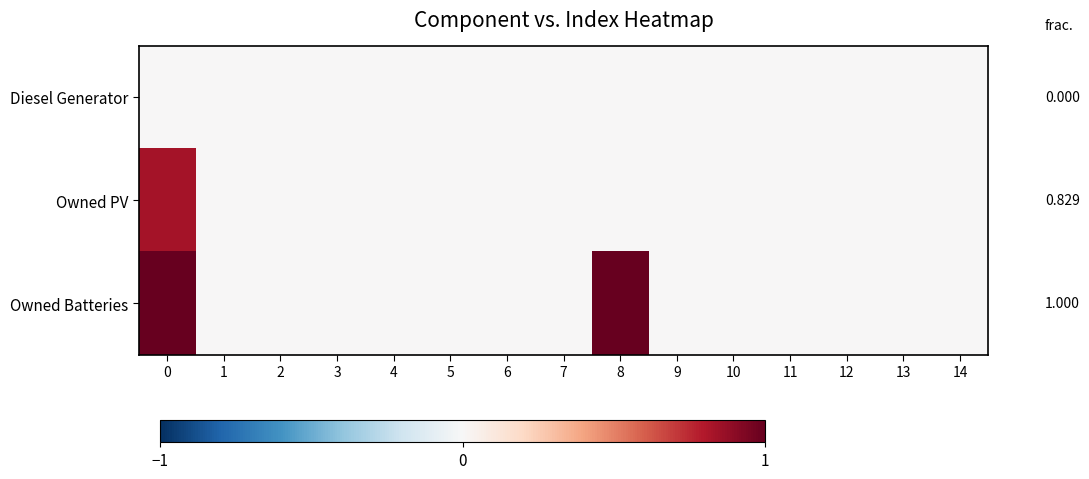

What is the average value of the Owned Batteries series?

0.1